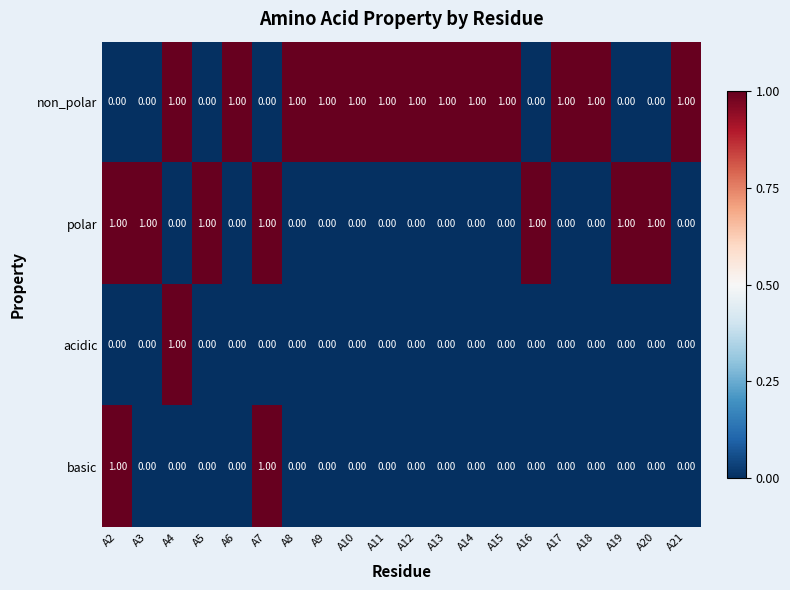

At how many categories does at least one series exceed 0?

20